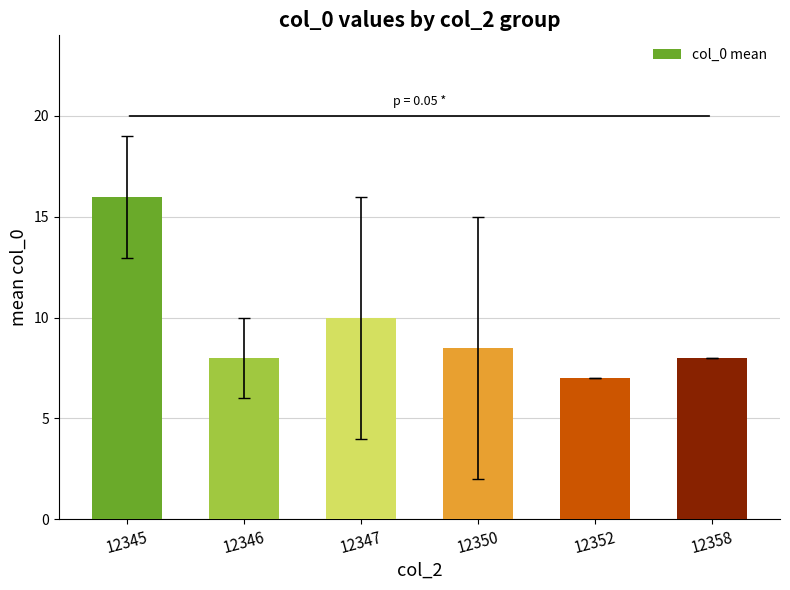

Approximately how many times larger is the value at 12352 compared to 12347?

0.7